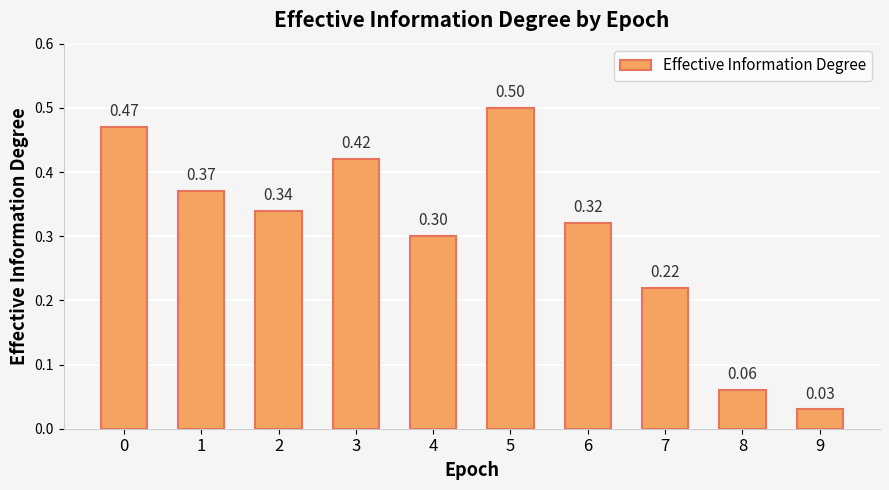

What is the difference between the maximum and minimum values?

0.5